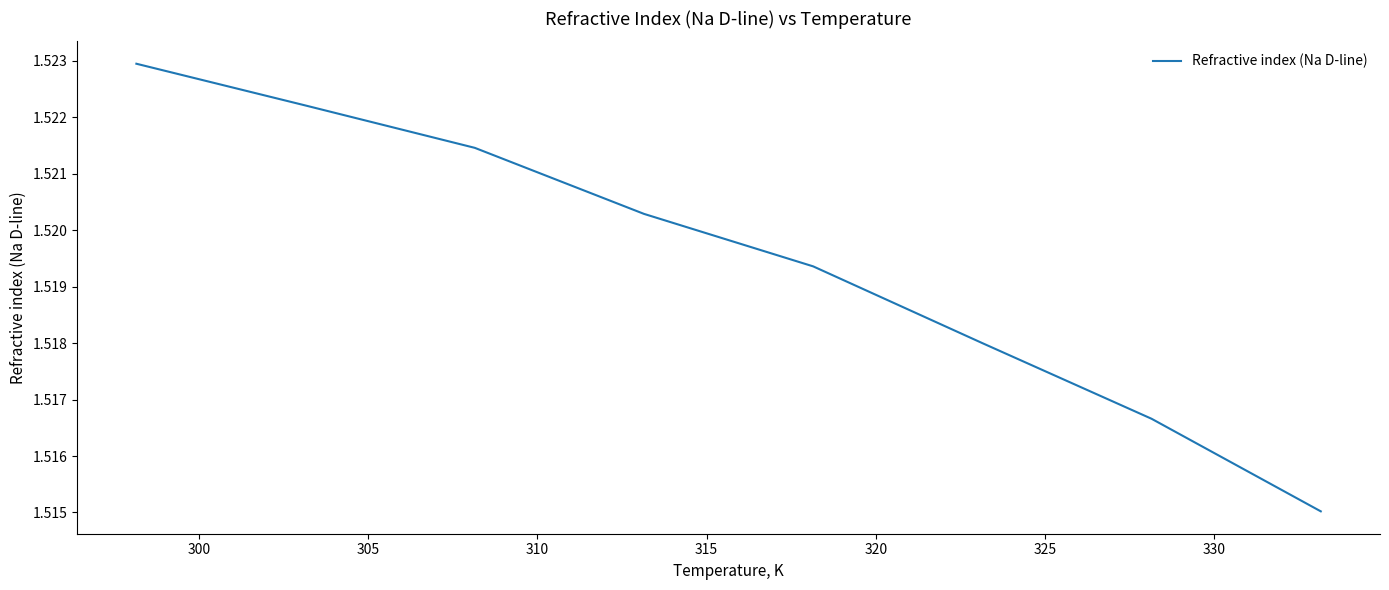

True or false: there are more than 0 points higher than both neighbors.

False